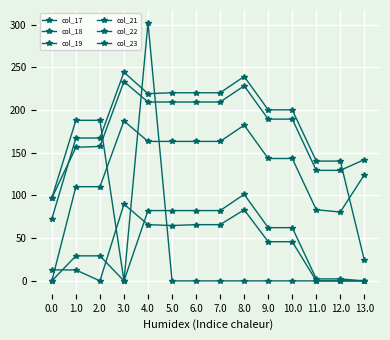

Reading left to right, list all the values displayed in this chart.

col_17: 0.0=12.8	1.0=12.8	2.0=0.0	3.0=89.8	4.0=65.8	5.0=64.8	6.0=65.8	7.0=65.8	8.0=83.2	9.0=45.8	10.0=45.8	11.0=0.0	12.0=0.0	13.0=0.0
col_18: 0.0=97.0	1.0=188.0	2.0=188.0	3.0=0.0	4.0=302.0	5.0=0.0	6.0=0.0	7.0=0.0	8.0=0.0	9.0=0.0	10.0=0.0	11.0=0.0	12.0=0.0	13.0=0.0
col_19: 0.0=72.6	1.0=167.2	2.0=167.2	3.0=244.2	4.0=219.2	5.0=220.2	6.0=220.2	7.0=220.2	8.0=239.2	9.0=200.2	10.0=200.2	11.0=140.2	12.0=140.2	13.0=24.1
col_21: 0.0=97.0	1.0=156.4	2.0=157.4	3.0=233.4	4.0=209.4	5.0=209.4	6.0=209.4	7.0=209.4	8.0=228.4	9.0=189.4	10.0=189.4	11.0=129.4	12.0=129.4	13.0=142.0
col_22: 0.0=0.0	1.0=110.3	2.0=110.3	3.0=187.3	4.0=163.3	5.0=163.3	6.0=163.3	7.0=163.3	8.0=182.3	9.0=143.3	10.0=143.3	11.0=83.3	12.0=80.6	13.0=124.3
col_23: 0.0=0.0	1.0=29.3	2.0=29.3	3.0=0.0	4.0=82.3	5.0=82.3	6.0=82.3	7.0=82.3	8.0=101.3	9.0=62.3	10.0=62.3	11.0=2.3	12.0=2.3	13.0=0.0